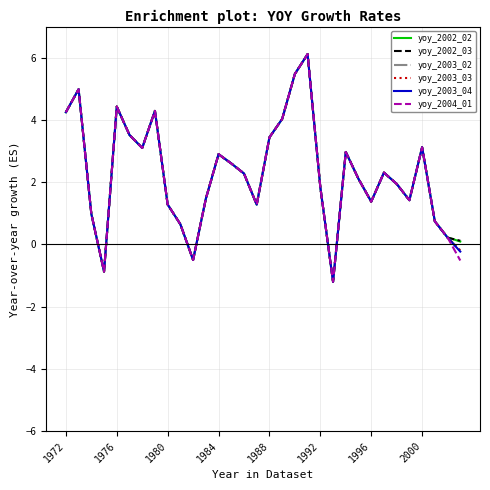

How many values in yoy_2002_02 are above zero?

29